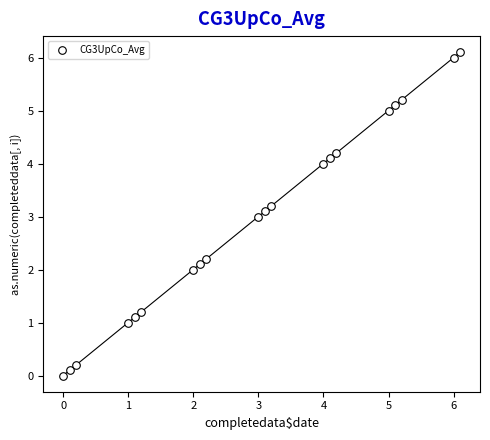

What is the range of X values (max minus min)?

6.1